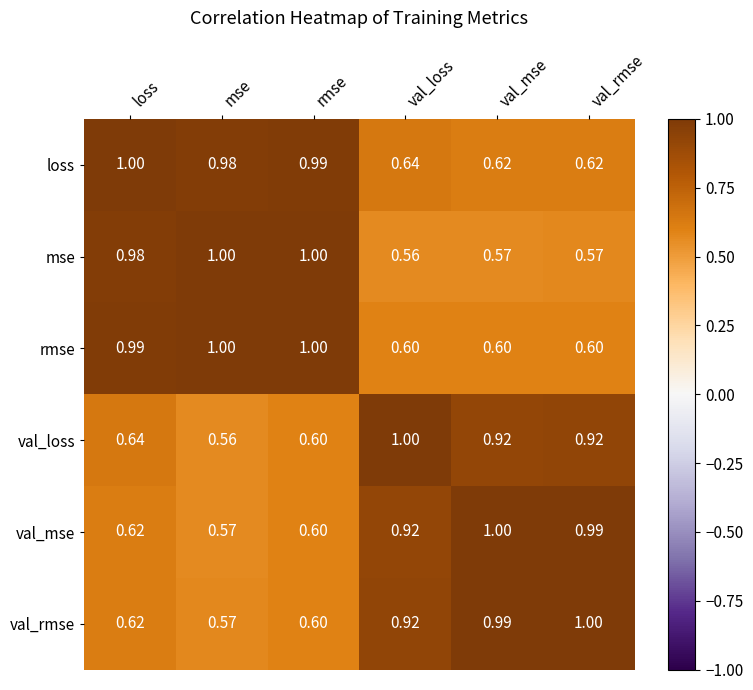

Which series has the largest total across all categories?

loss